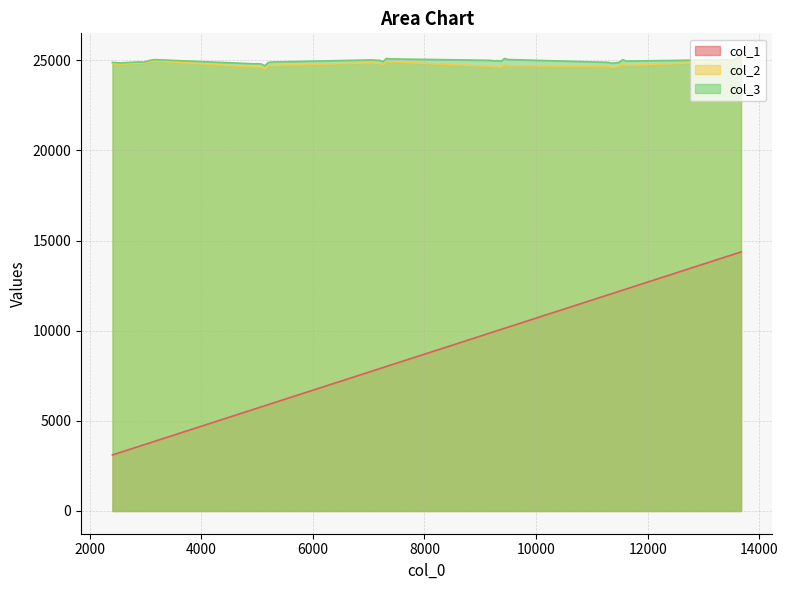

What is the difference between the col_1 values at 5205 and 9177?

3972